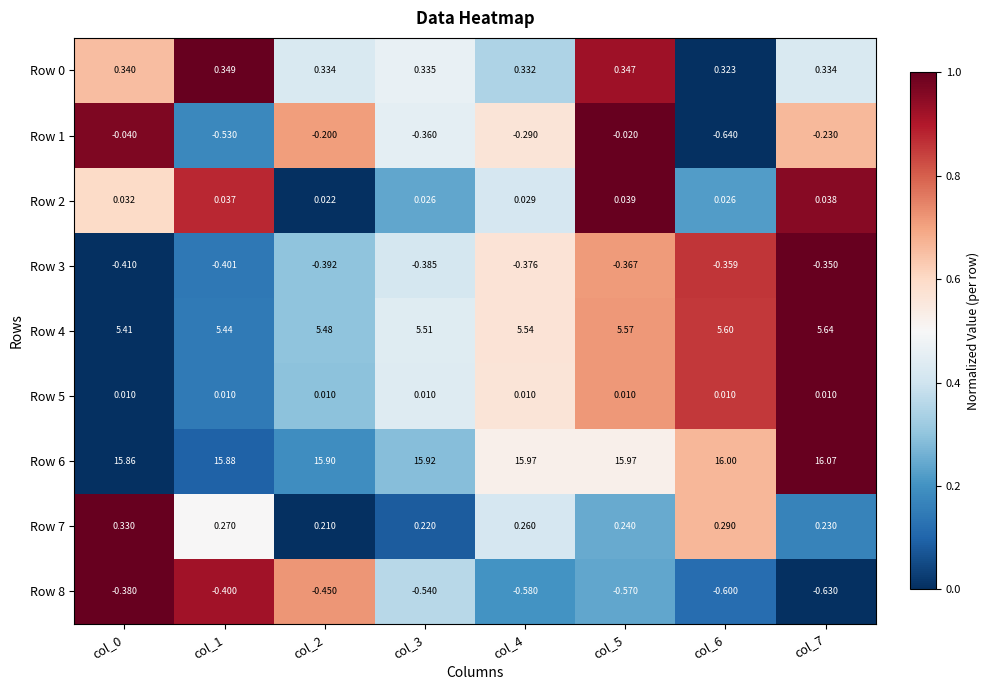

Is the value of Row 4 at col_7 greater than the value of Row 1 at col_3?

Yes